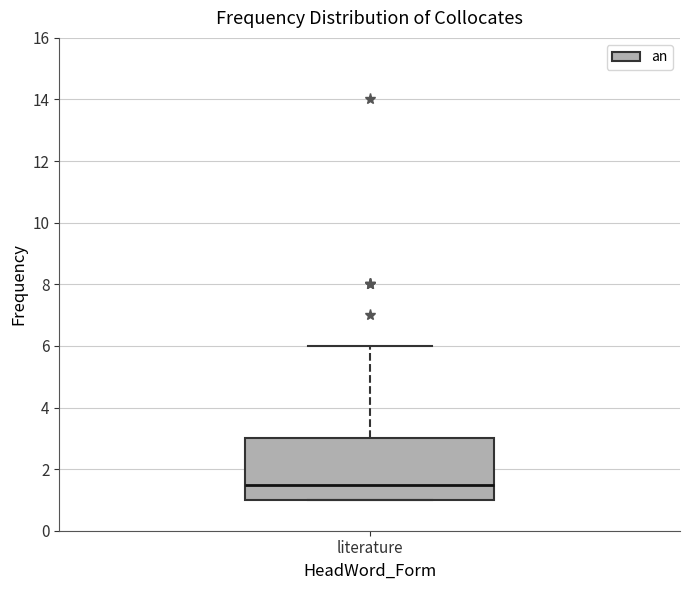

Where is the lower edge of the box for literature on the y-axis? The values are not printed on the chart, so give them approximately, as read against the axis.

1.0